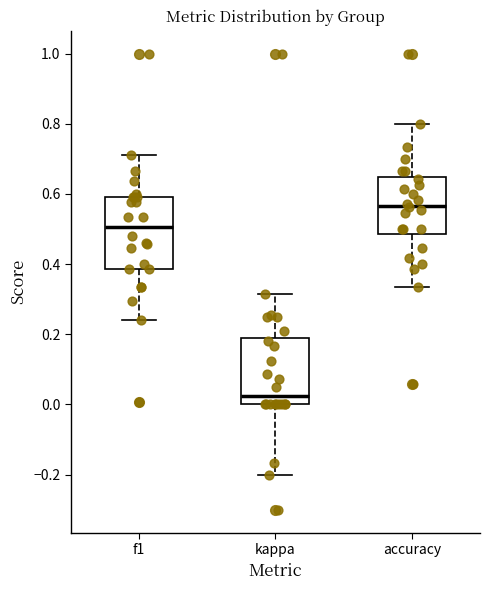

Reading left to right, transcribe this box plot: for each box, give where its median line is, the range the box spans, and where its two whiskers end, as read against the y-axis. The values are not printed on the chart, so give them approximately, as read against the axis.

f1: median 0.50, box 0.38 to 0.60, whiskers 0.24 to 0.72
kappa: median 0.02, box 0.00 to 0.18, whiskers -0.20 to 0.32
accuracy: median 0.56, box 0.48 to 0.64, whiskers 0.34 to 0.80